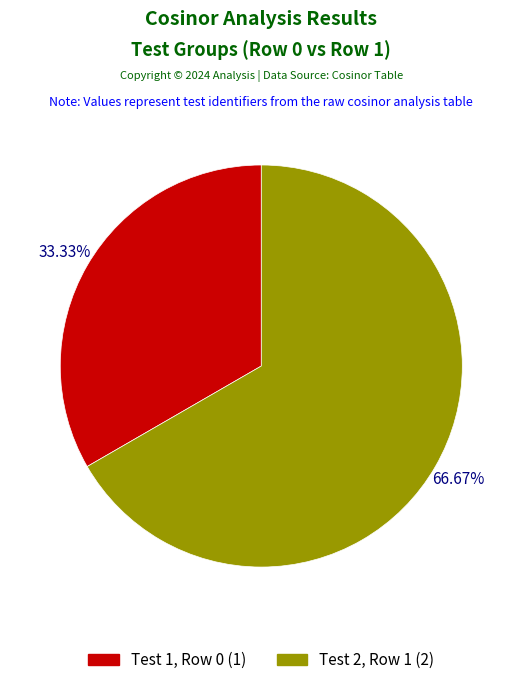

How many slices are in this pie chart?

2